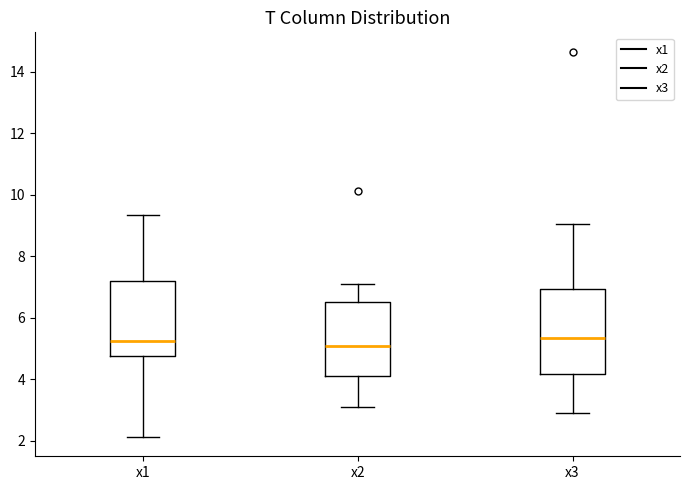

Comparing the boxes themselves (not the whiskers), which one is the tallest?

x3